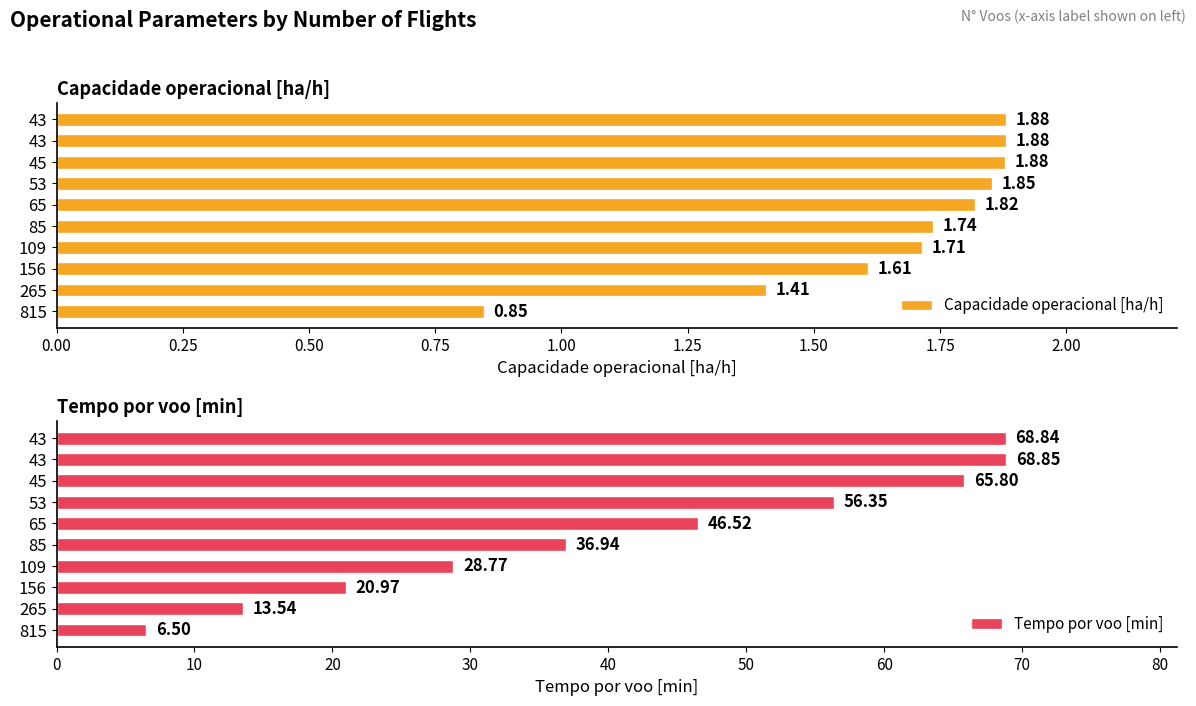

How many bars are there in each group?

2